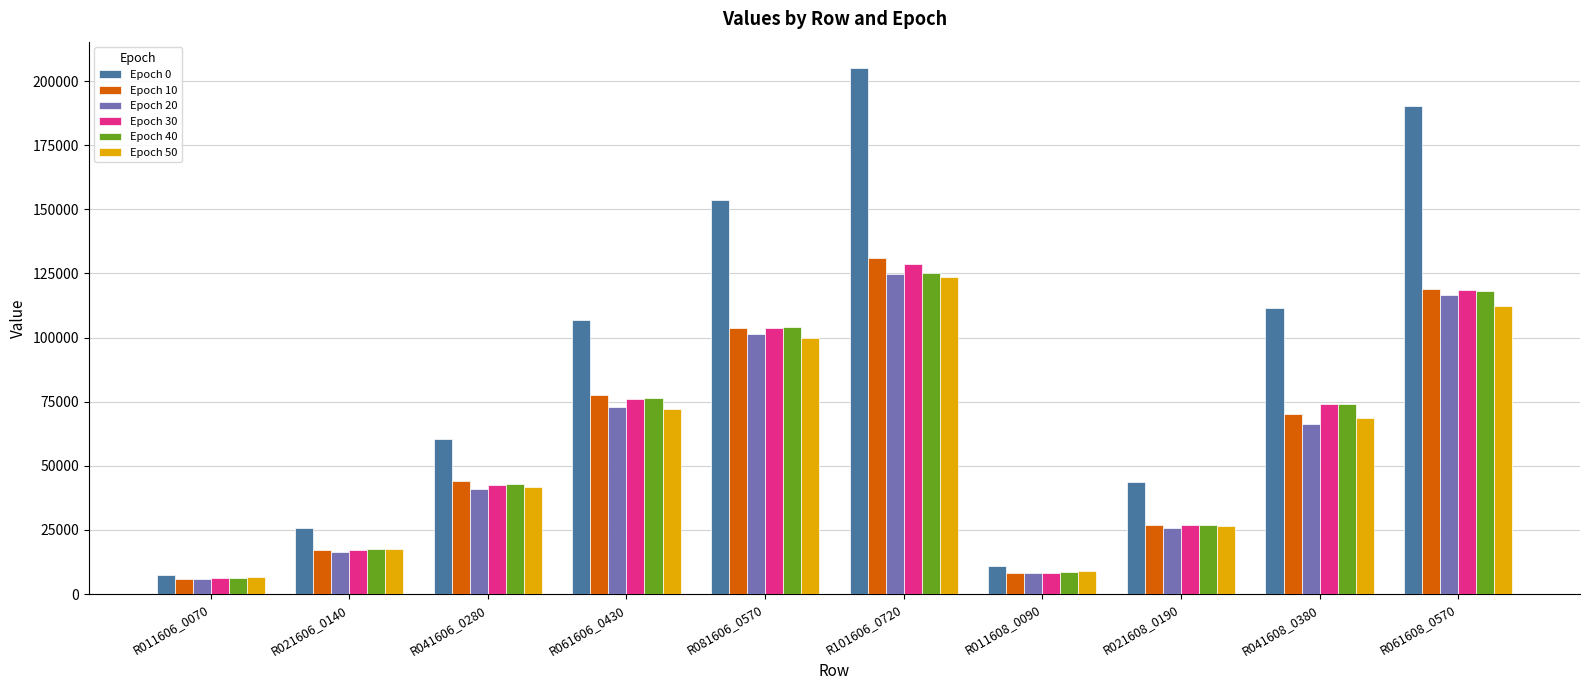

Count the number of categories in the chart.

10